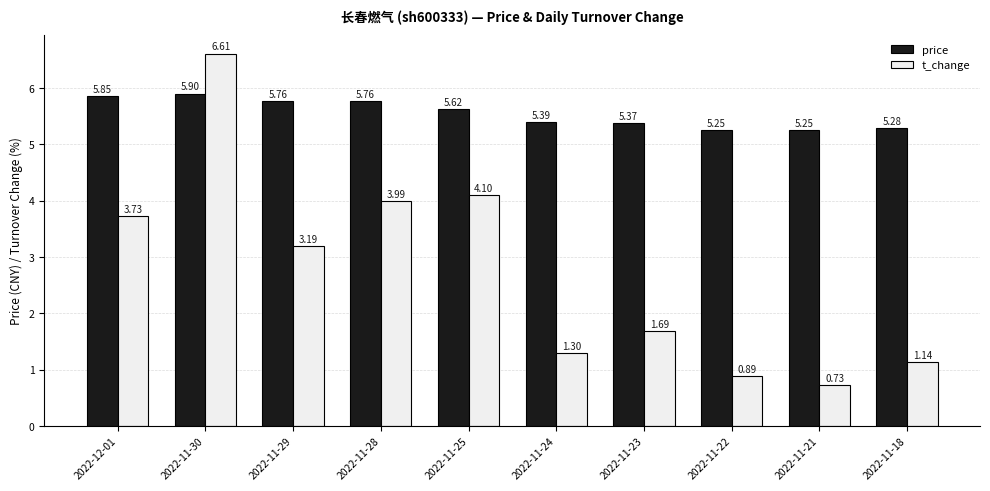

List the series in order of their overall mean, highest first.

price, t_change